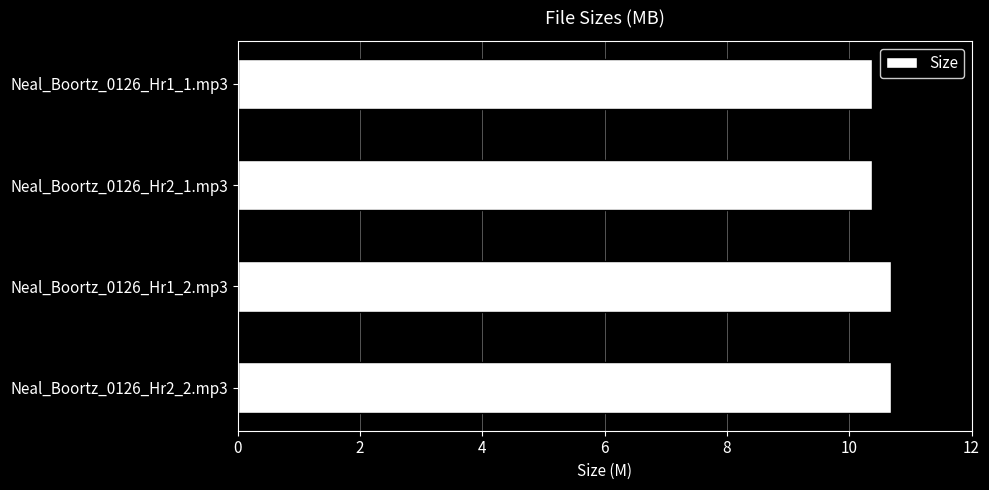

Is it true that the value at Neal_Boortz_0126_Hr2_1.mp3 is 10.4?

True